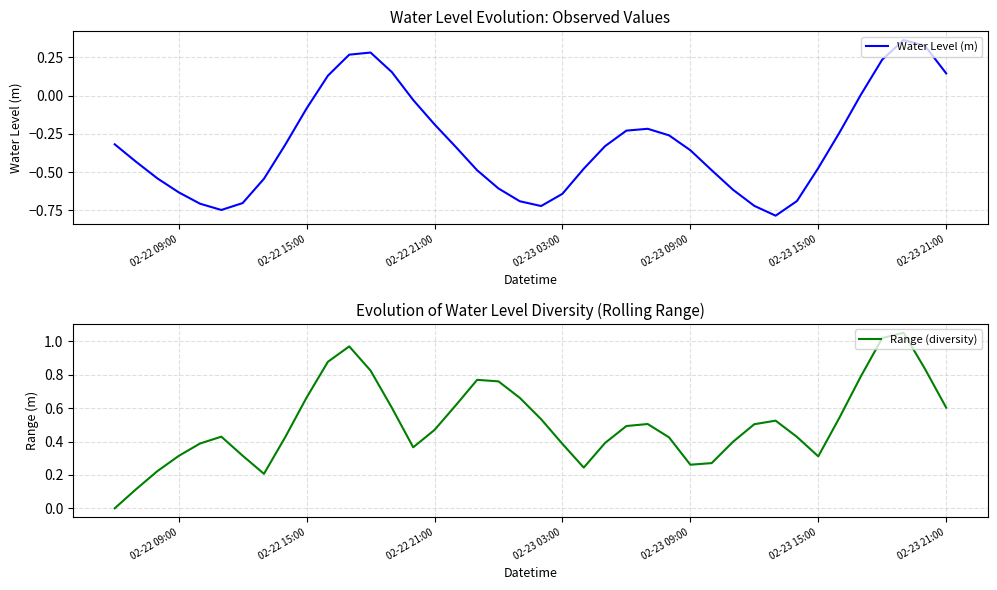

Rank the series by their maximum value, from highest to lowest.

Range (diversity), Water Level (m)